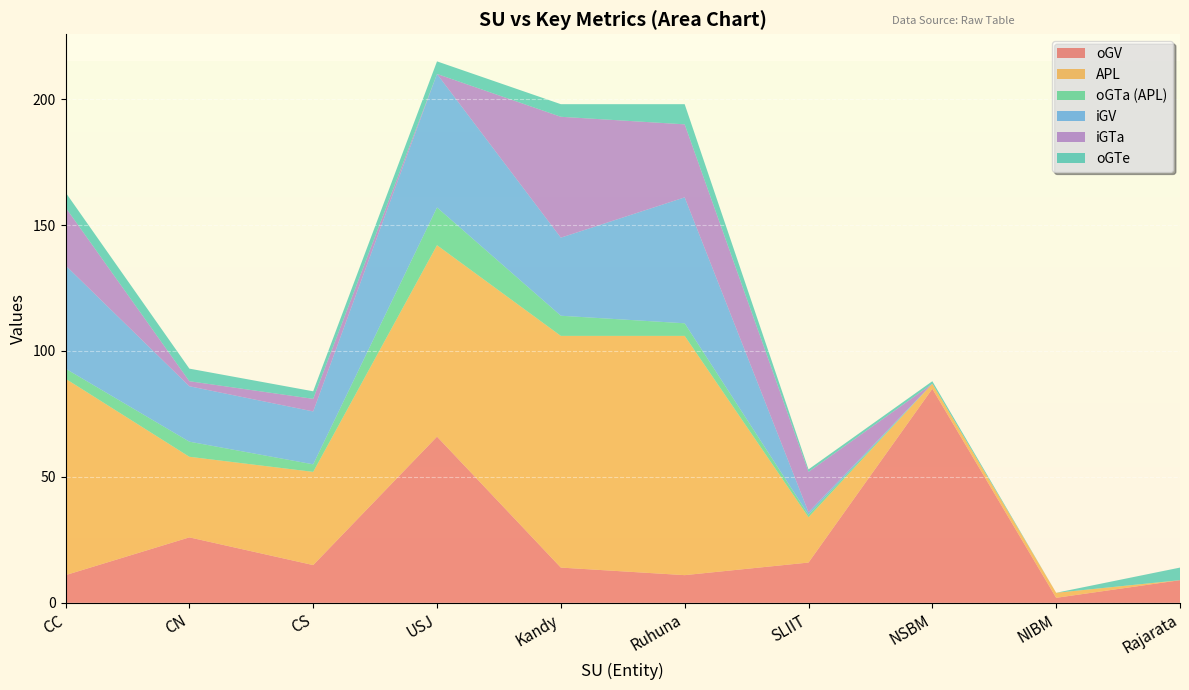

Reading right to left, what are all the values shown in this chart?

oGV: 9	2	85	16	11	14	66	15	26	11
APL: 0	2	2	18	95	92	76	37	32	78
oGTa (APL): 0	0	0	1	5	8	15	3	6	4
iGV: 0	0	0	1	50	31	53	21	22	41
iGTa: 0	0	0	16	29	48	0	5	2	23
oGTe: 5	0	1	1	8	5	5	3	5	6